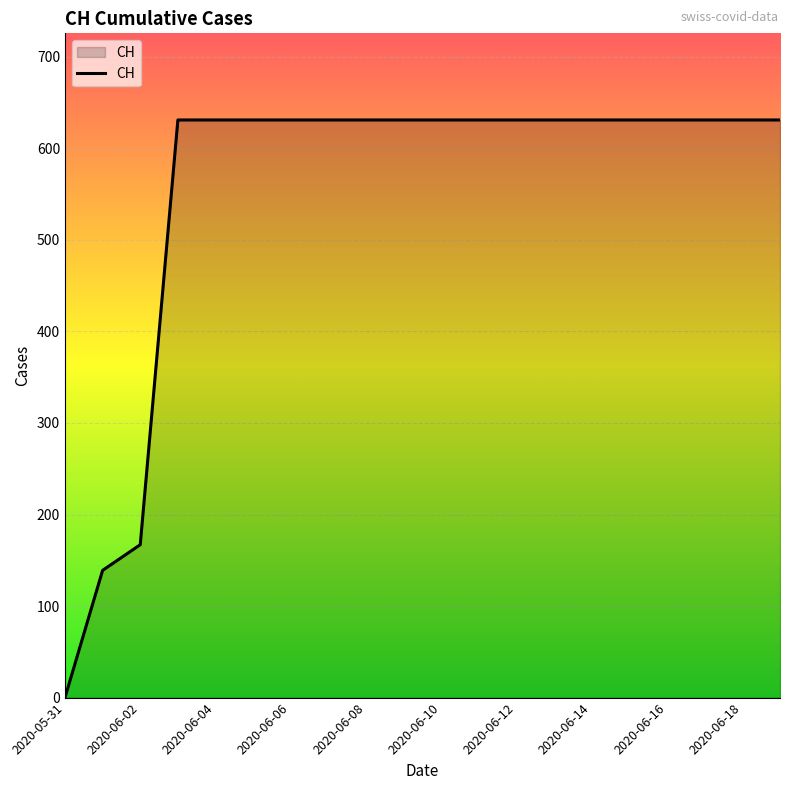

What is the maximum value shown in the chart?

631